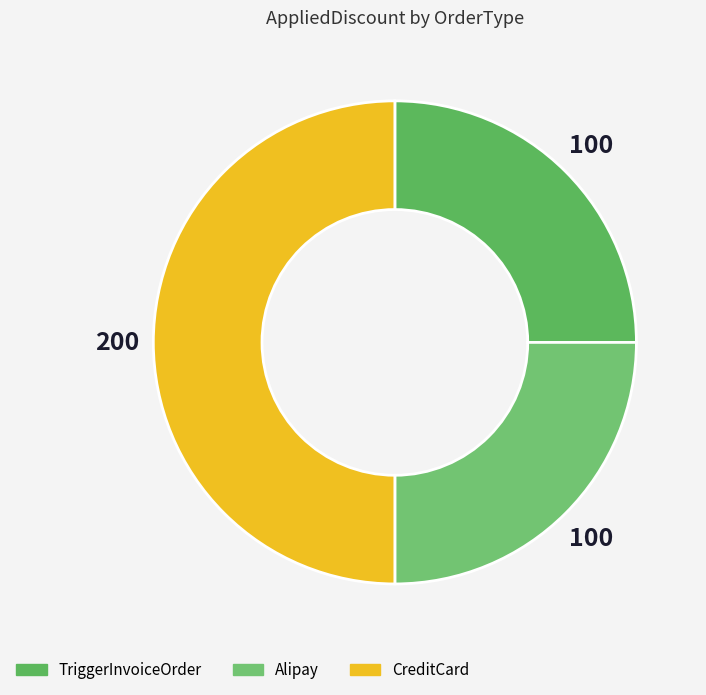

What percentage is NOT represented by TriggerInvoiceOrder?

75.0%